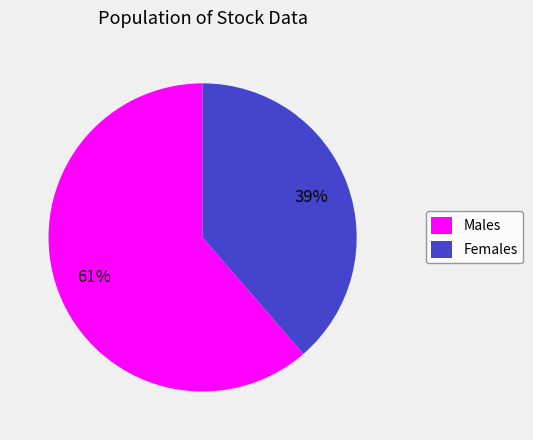

To the nearest percent, what is the average slice percentage?

50%